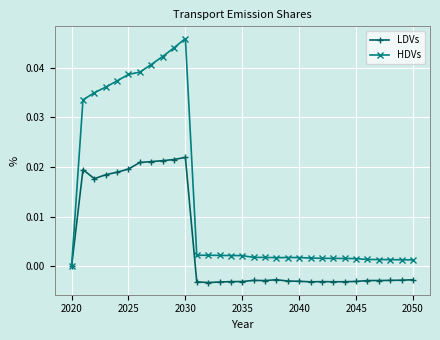

Which series has the largest total across all categories?

HDVs